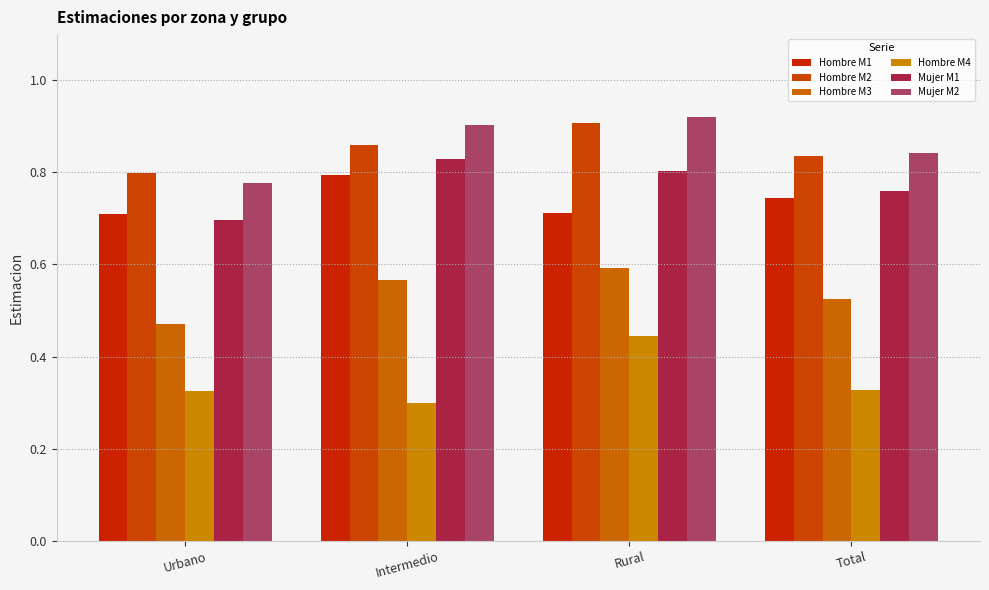

The value of Hombre M3 at Intermedio is 0.6. True or false?

True